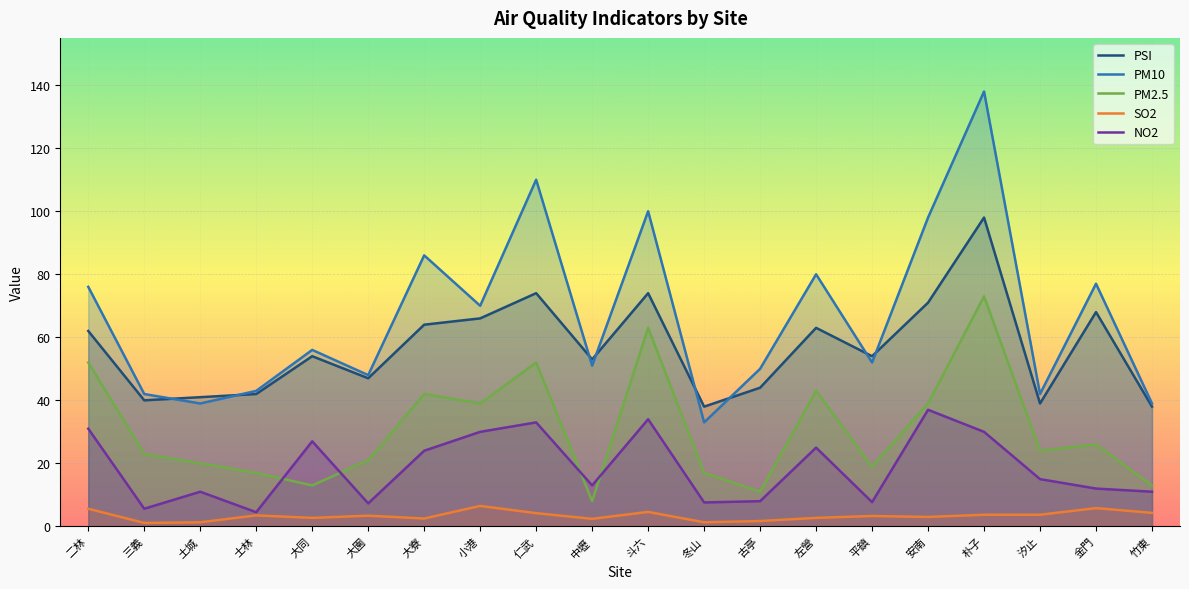

At how many categories does at least one series exceed 25?

20